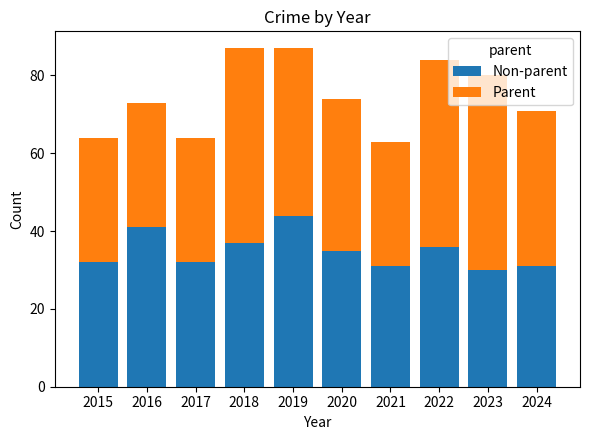

The value of Non-parent at 2016 is 54. True or false?

False